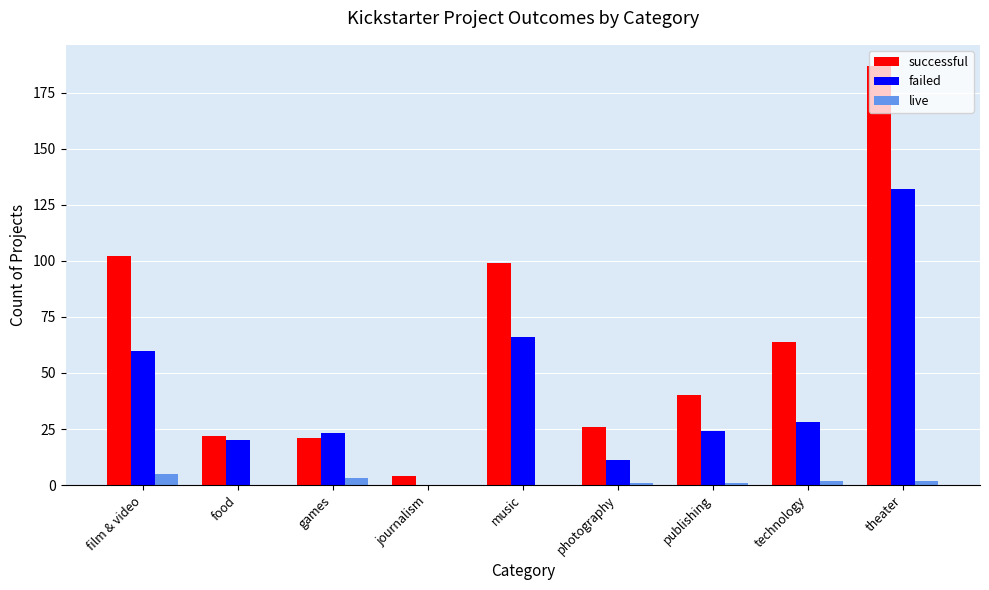

The value of successful at photography is 26. True or false?

True